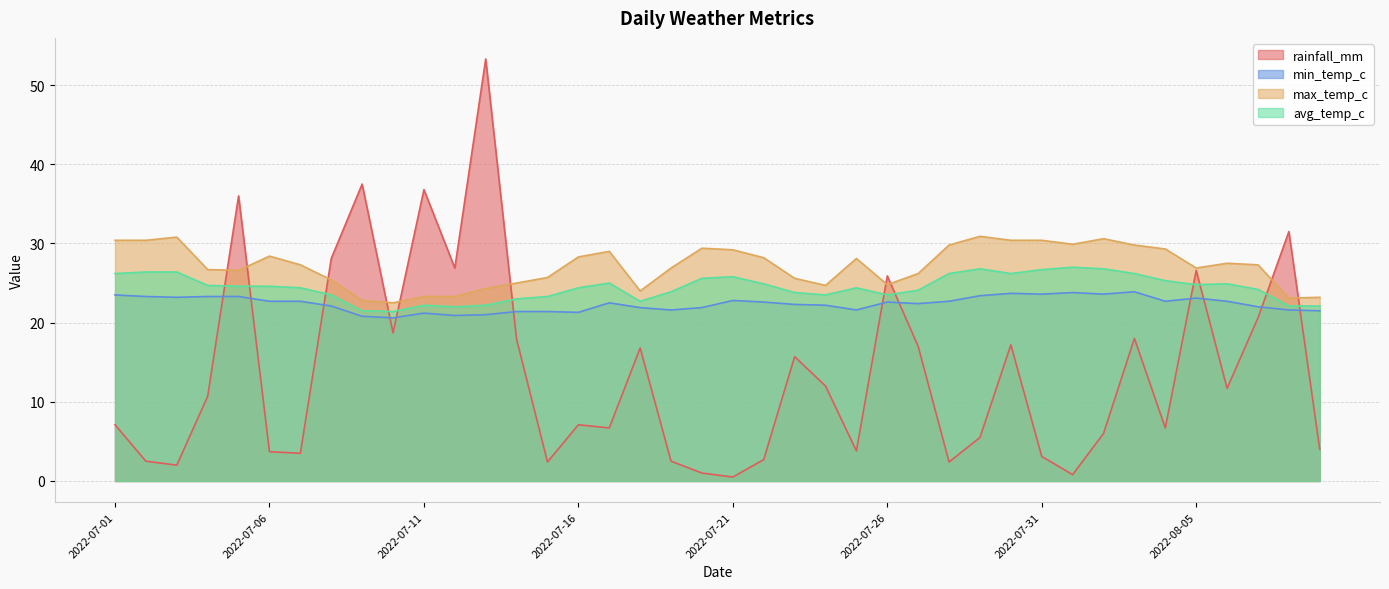

Does the chart have visible grid lines?

Yes